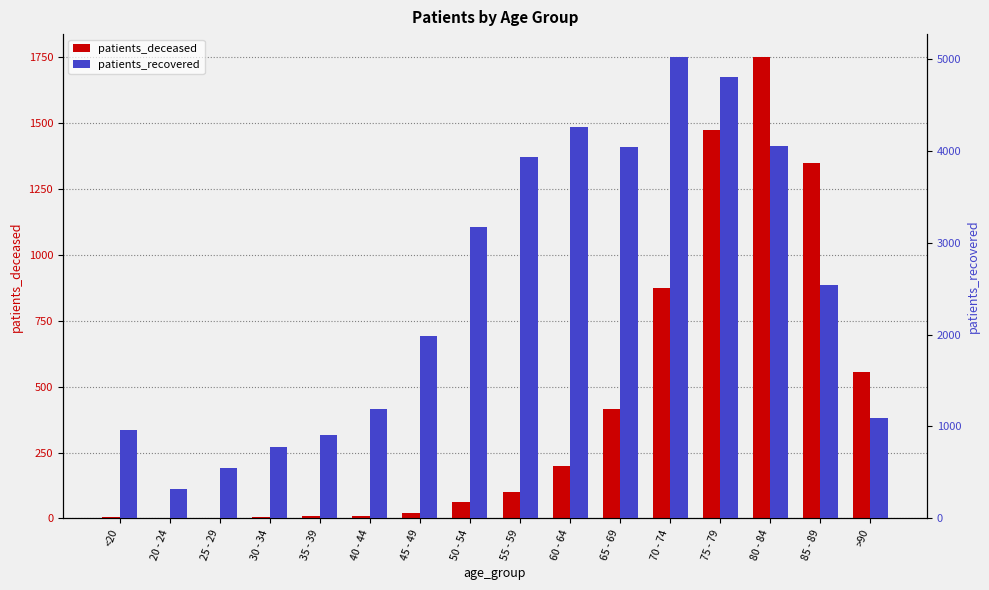

The patients_deceased series shows 875 at 70 - 74. True or false?

True